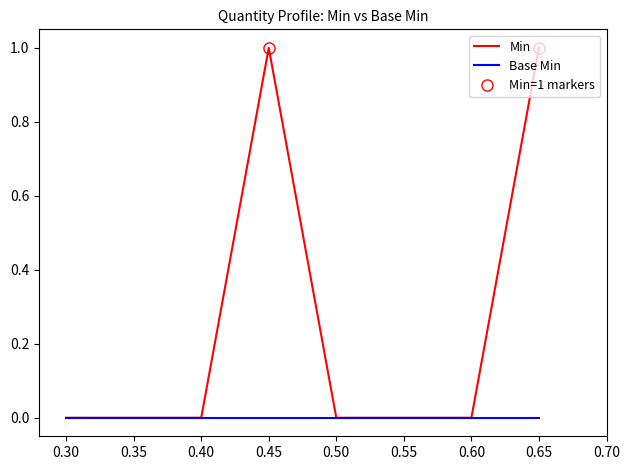

Reading left to right, extract all data points from this chart.

0	0	0	1	0	0	0	1